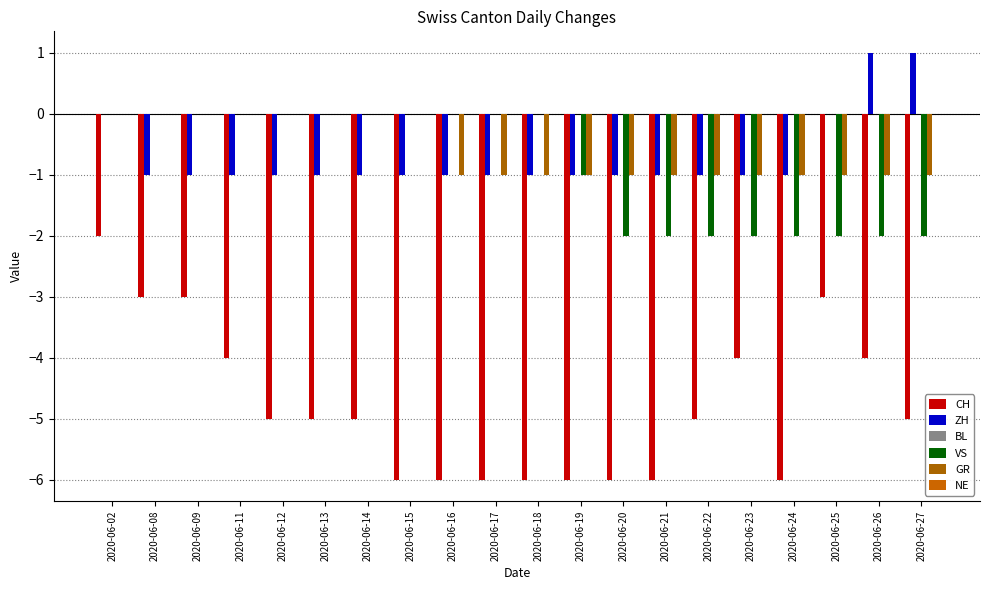

Count the number of data series in this chart.

4